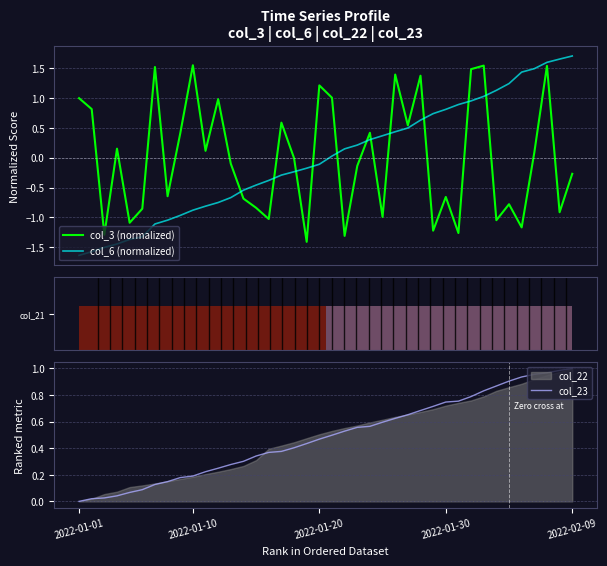

The col_7 series shows 0.0 at 2022-01-08. True or false?

False